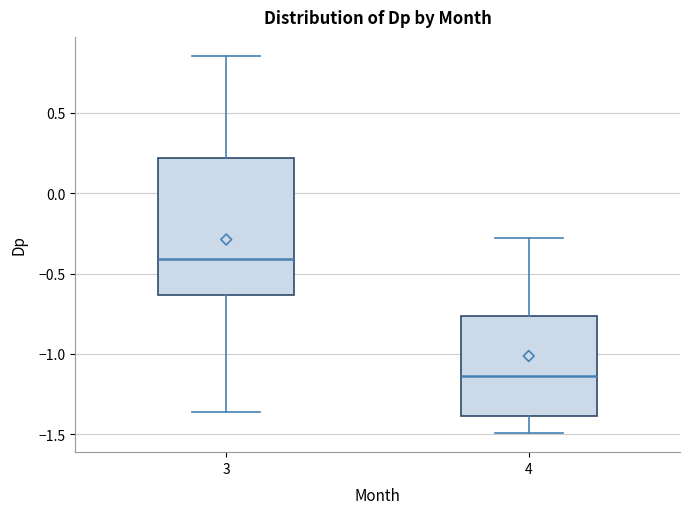

Reading left to right, transcribe this box plot: for each box, give where its median line is, the range the box spans, and where its two whiskers end, as read against the y-axis. The values are not printed on the chart, so give them approximately, as read against the axis.

3: median -0.40, box -0.65 to 0.20, whiskers -1.35 to 0.85
4: median -1.15, box -1.40 to -0.75, whiskers -1.50 to -0.30